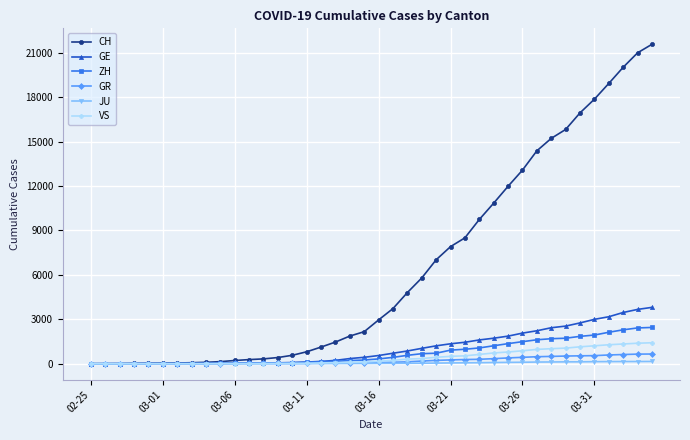

At how many categories does at least one series exceed 19753?

3